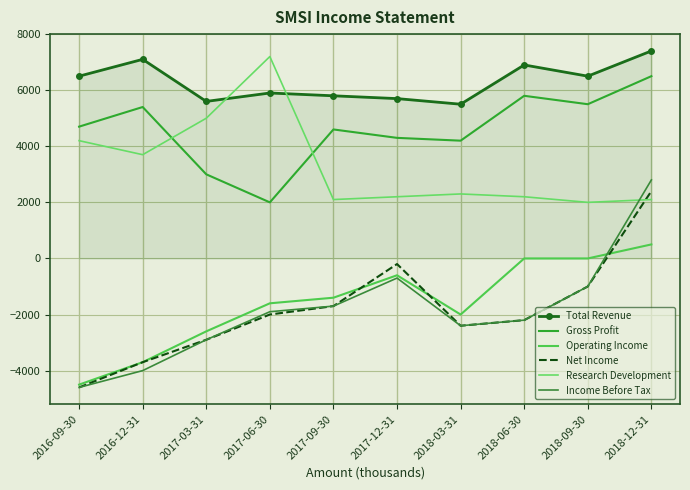

Rank the series at 2018-12-31 from highest to lowest value.

Total Revenue, Gross Profit, Income Before Tax, Net Income, Research Development, Operating Income